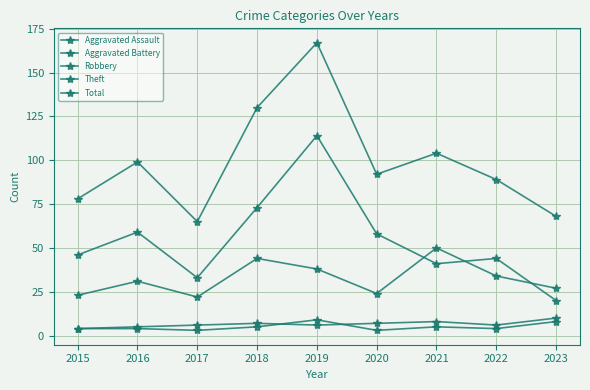

What is the average value of the Aggravated Assault series?

5